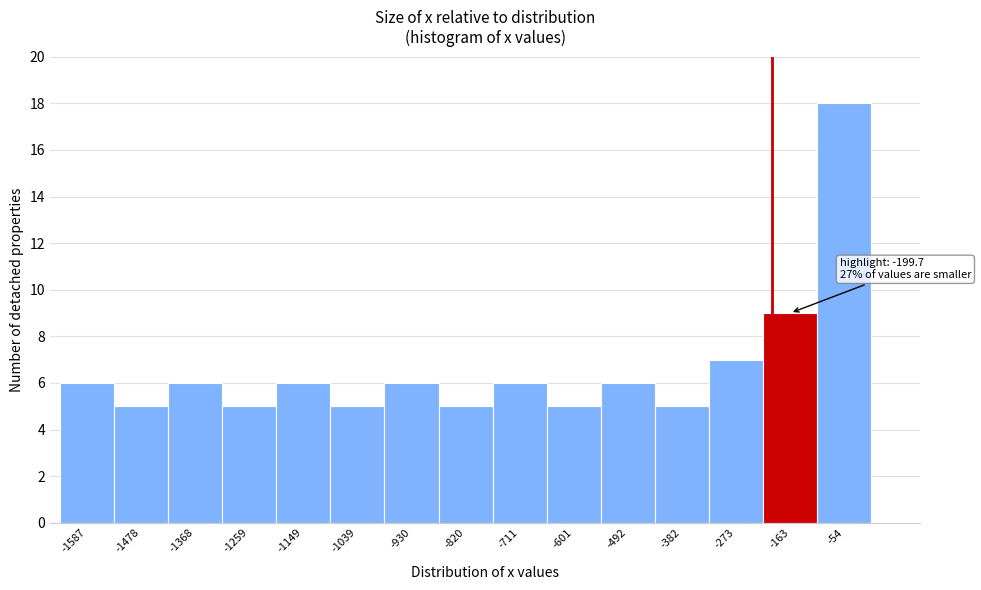

Which range on the x-axis has the tallest bar?

-100 to 0